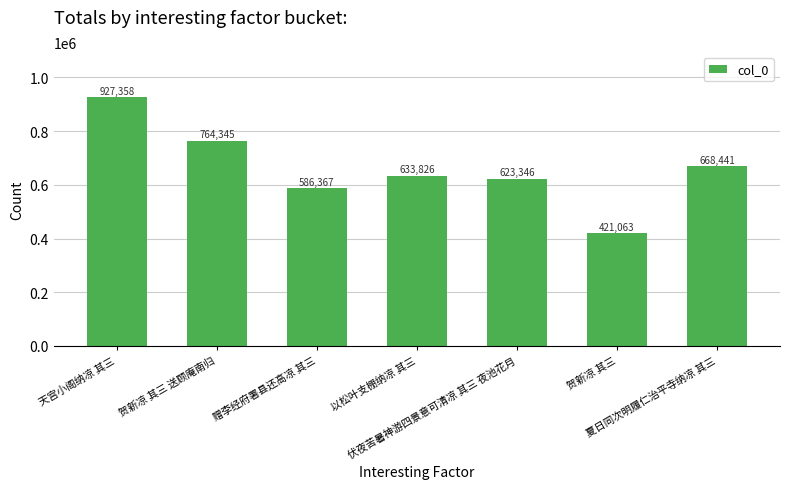

Which category has the lowest value across all series?

贺新凉 其三